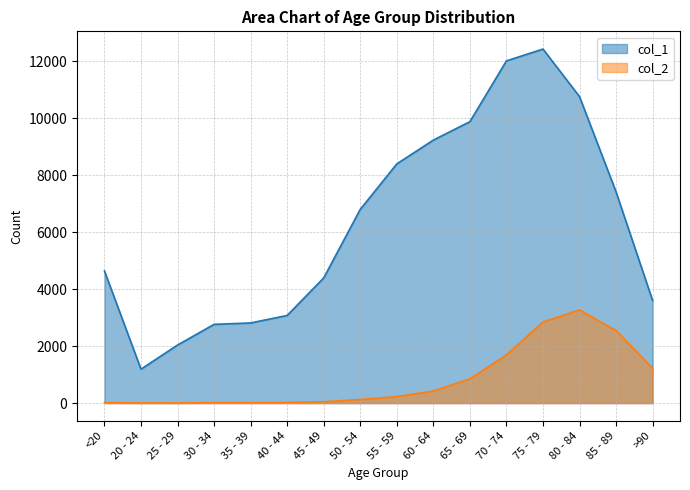

How many lines are shown in the chart?

2